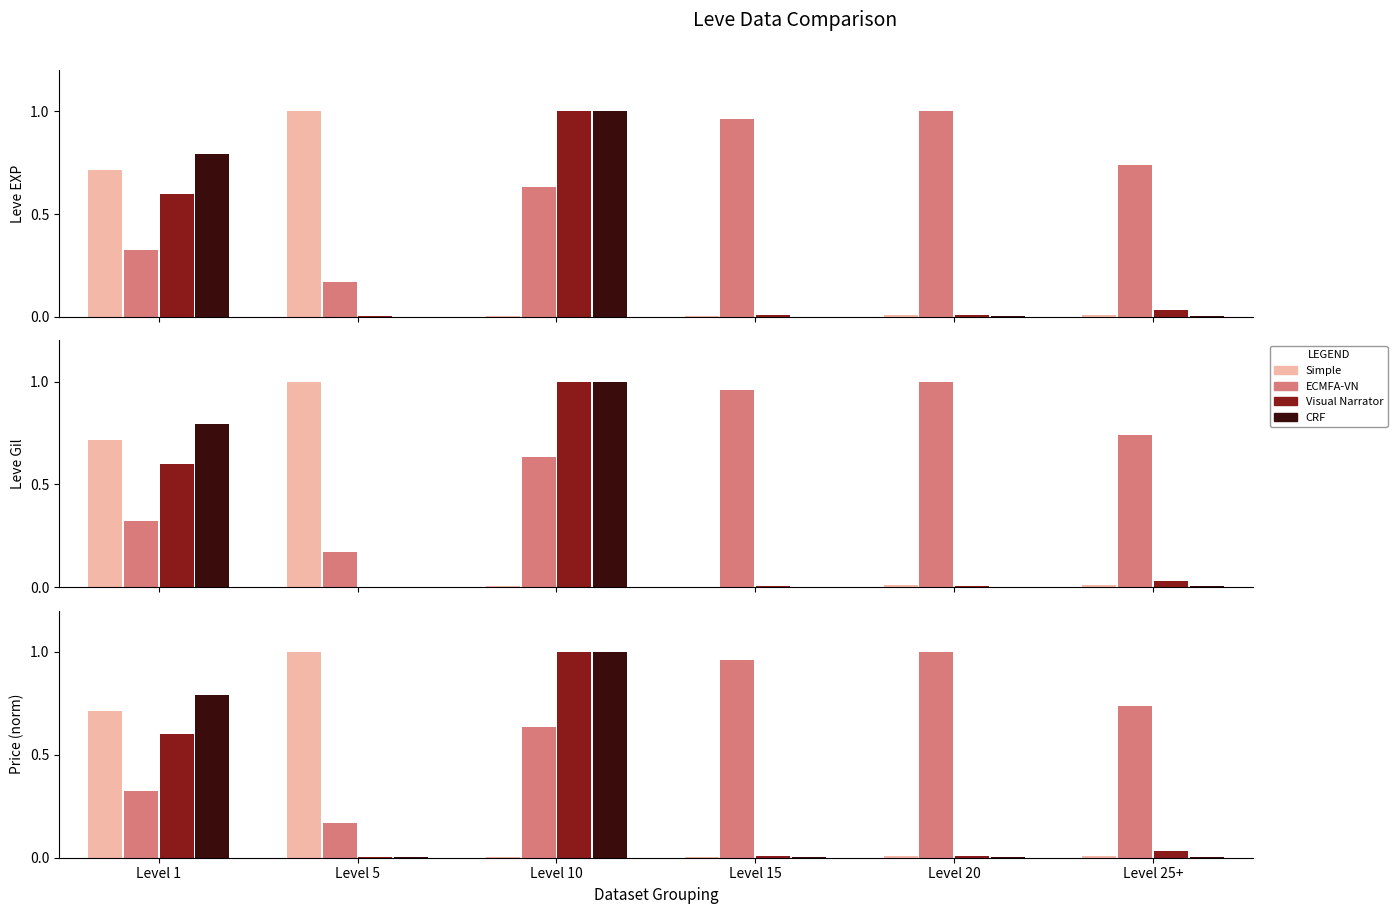

Where is Simple nearest to the value 0?

Level 15